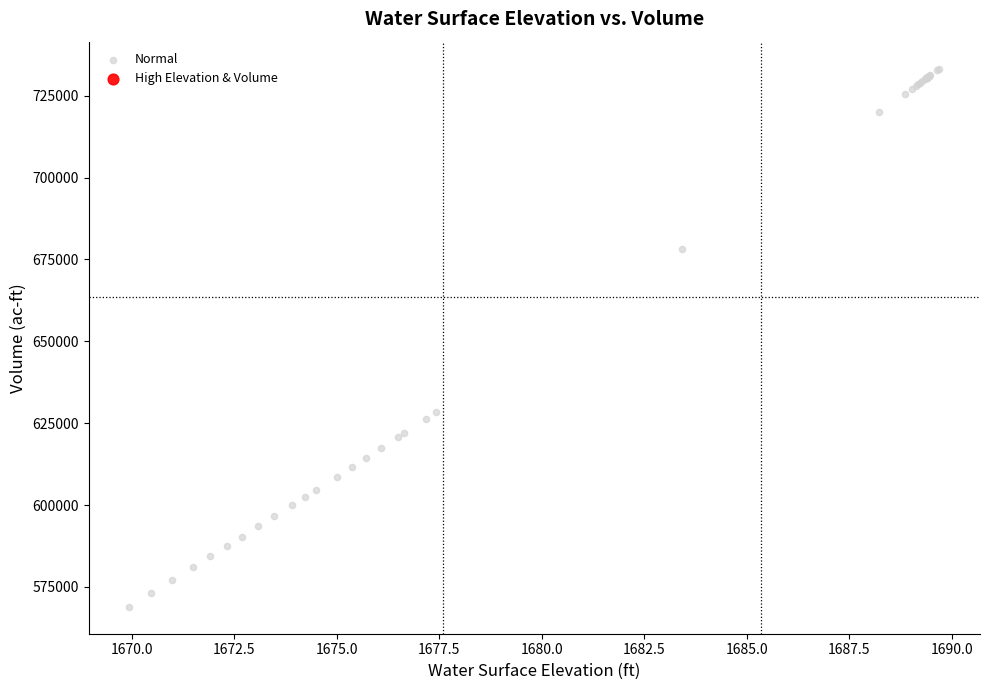

What Y value in the scatter plot is closest to 651106?

628317.3